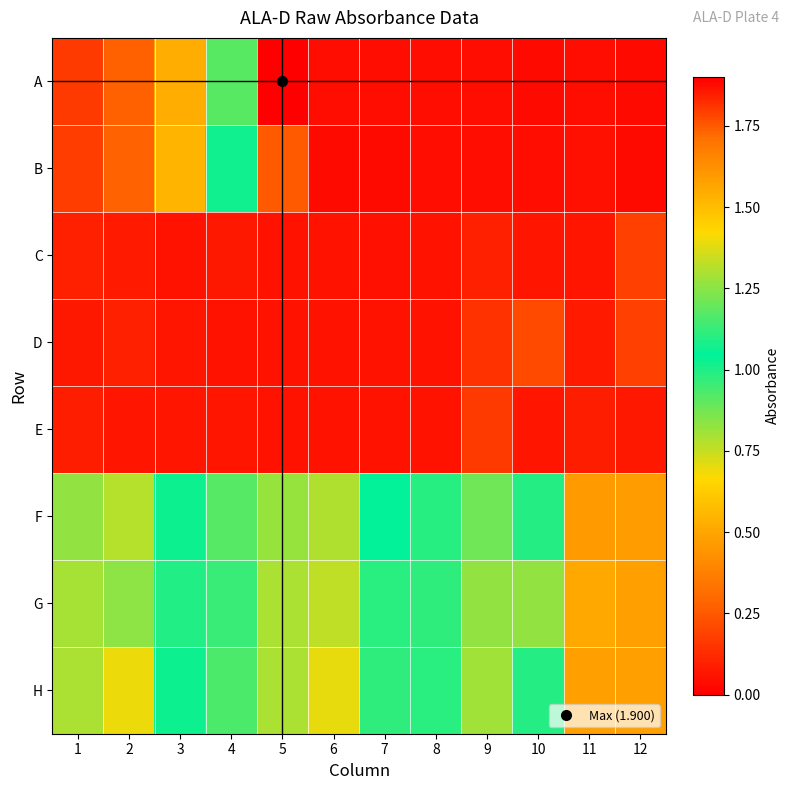

Rank the series by their maximum value, from lowest to highest.

E, C, D, H, G, F, B, A